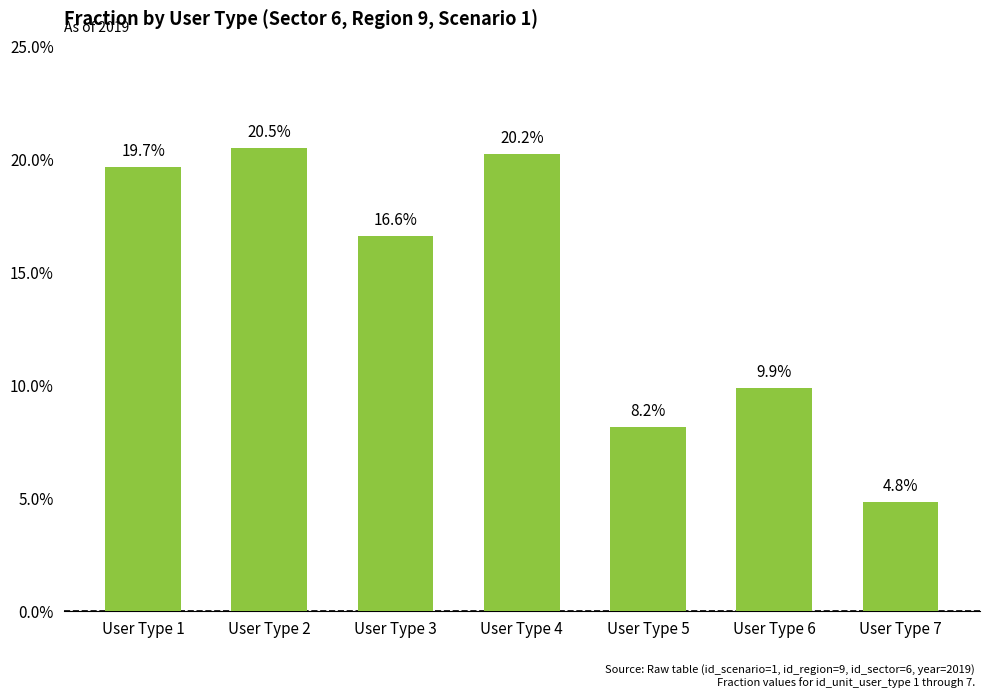

Reading left to right, what are all the values shown in this chart?

0.2	0.2	0.2	0.2	0.1	0.1	0.0